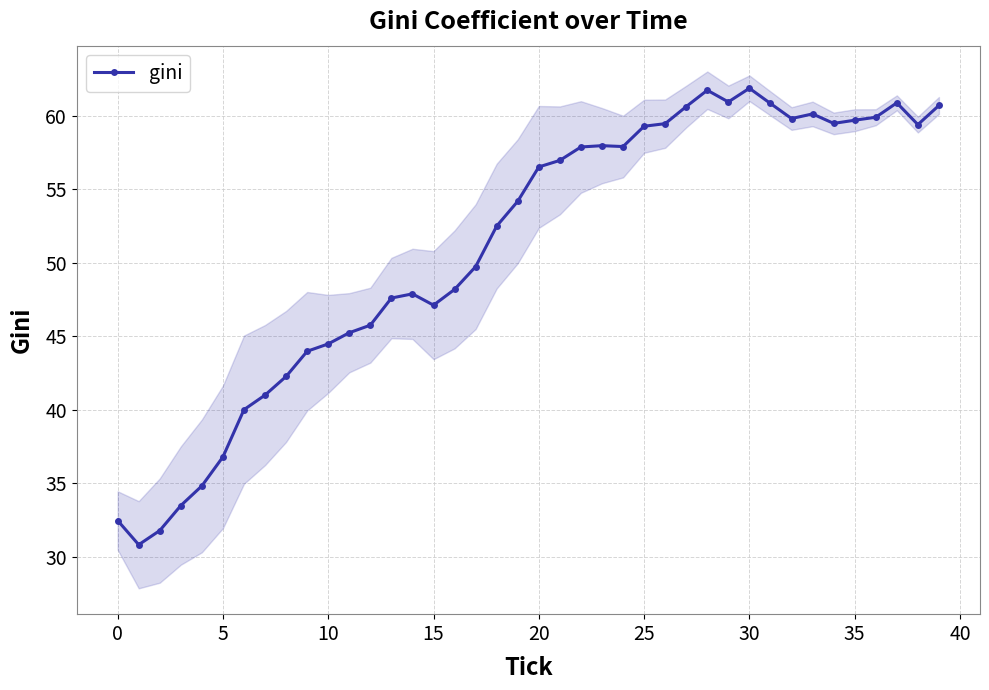

What is the label of the 19th point from the right?

21